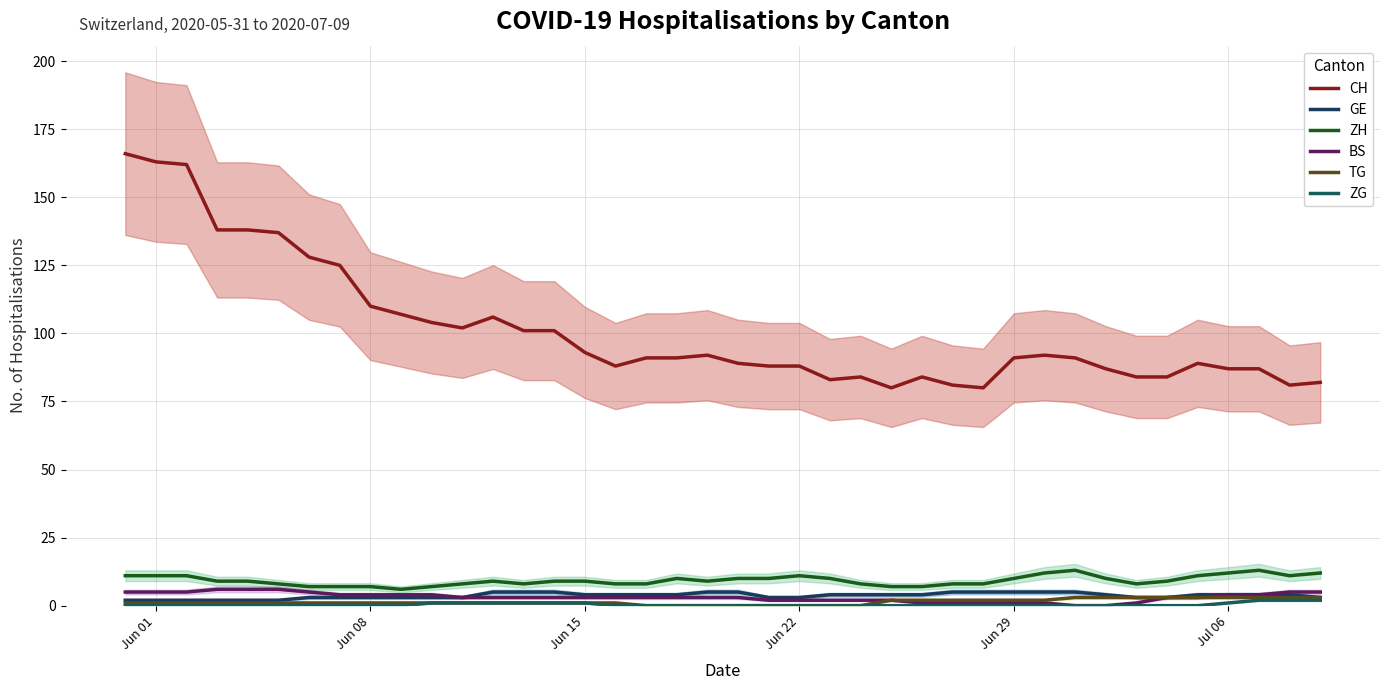

Is the value of BS at 22 greater than the value of CH at 39?

No